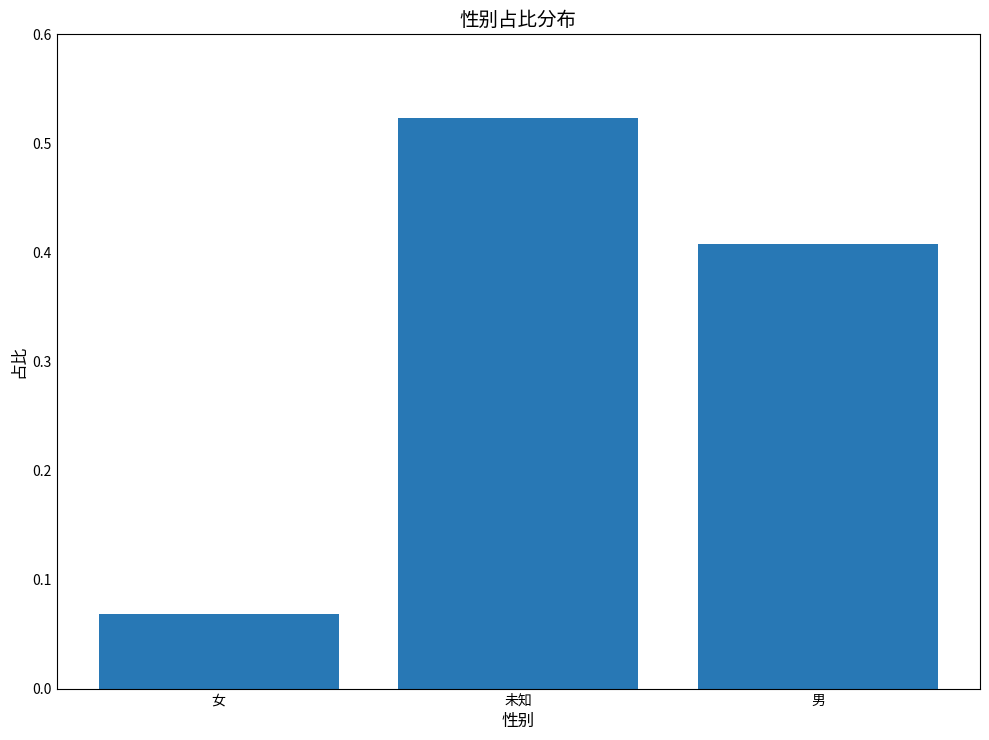

Where is the data nearest to the value 0?

女